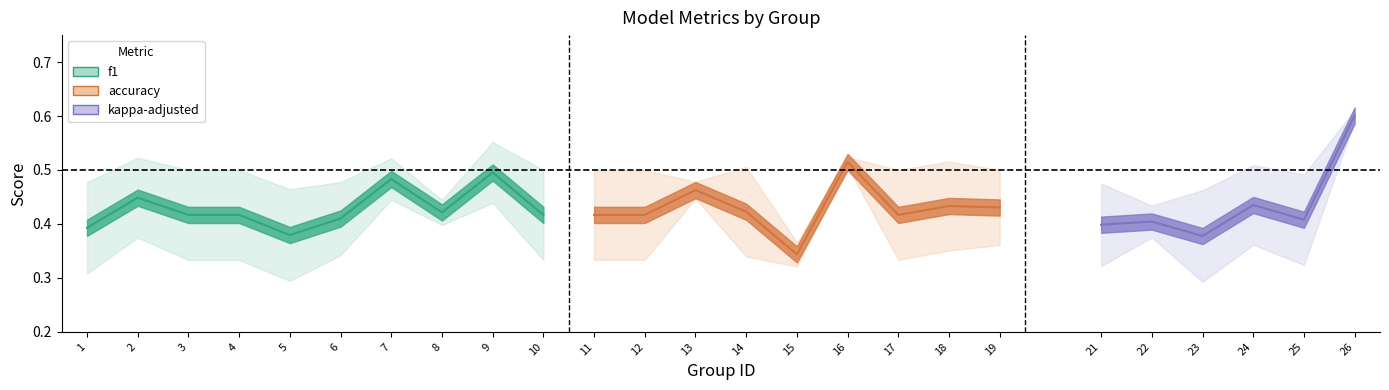

Which series changed the most between 22 and 23?

kappa